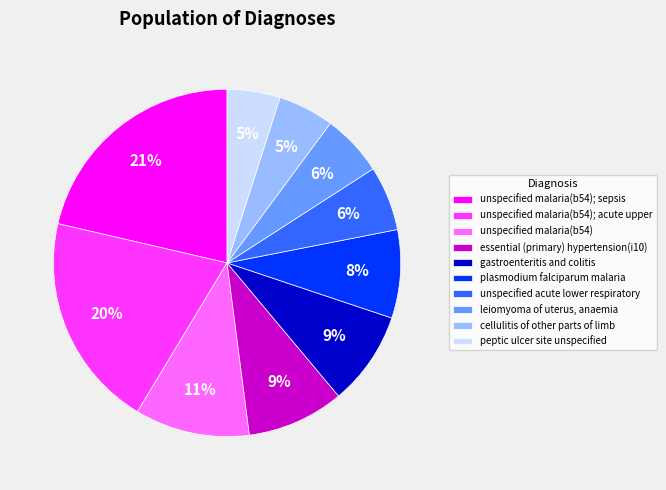

Does any single category account for the majority?

No